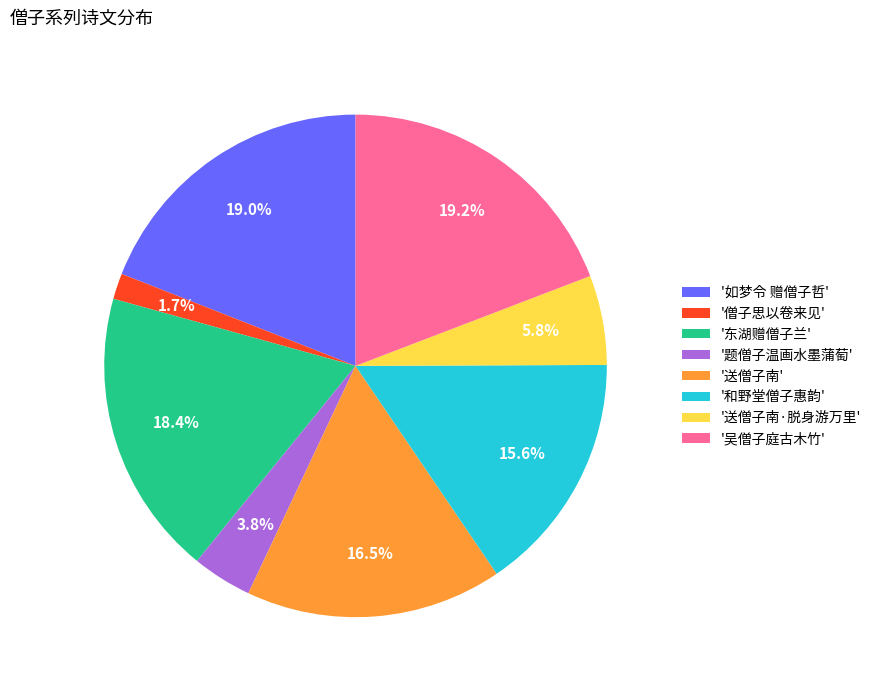

What portion of the pie excludes '送僧子南·脱身游万里'?

94.2%